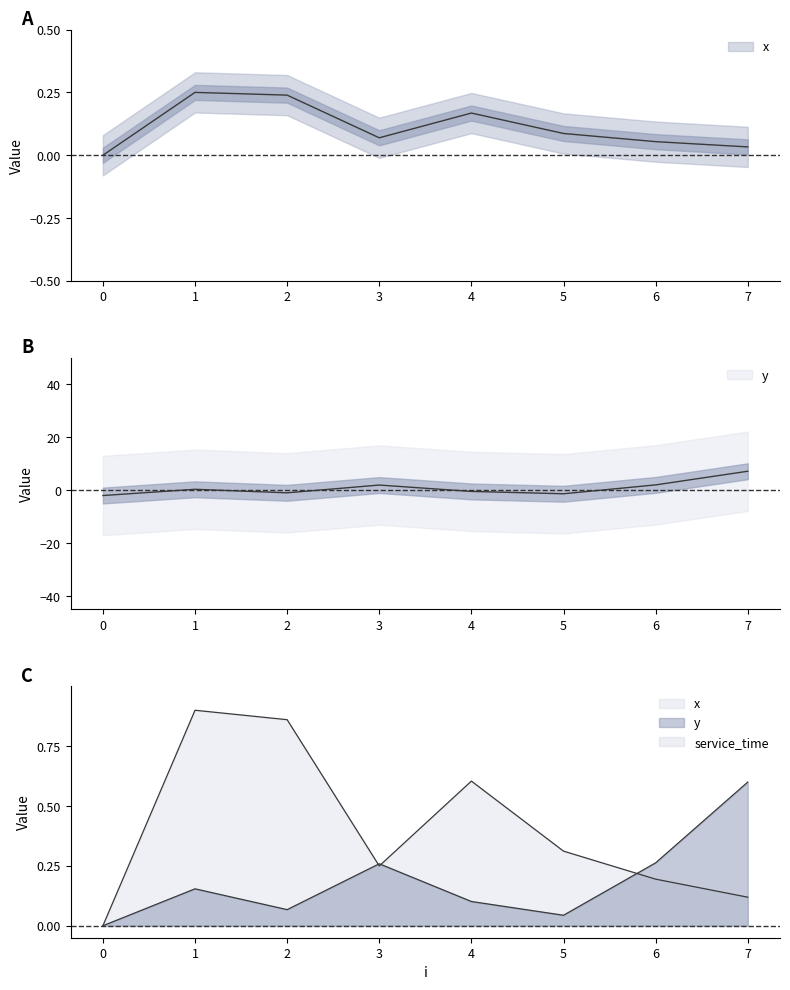

True or false: y has a value of -2.4 at 5.

False